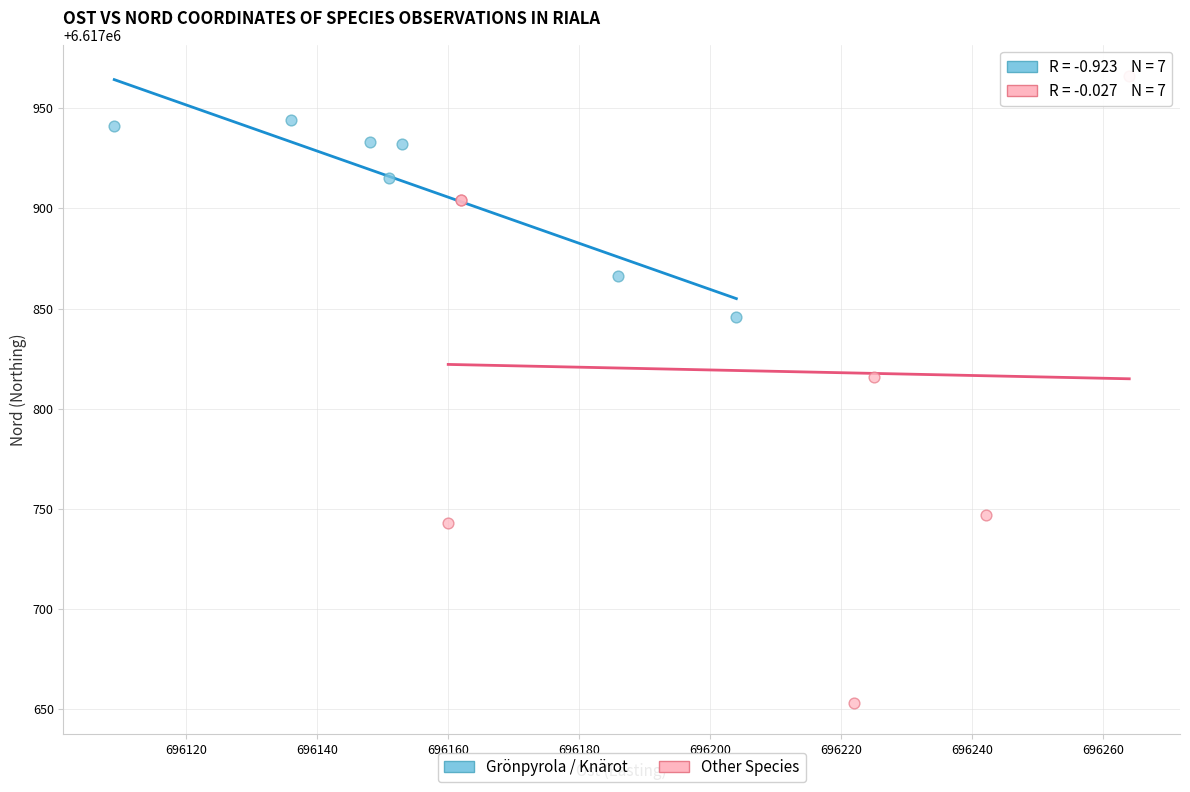

What are all the series names shown in the legend?

Grönpyrola / Knärot, Other Species